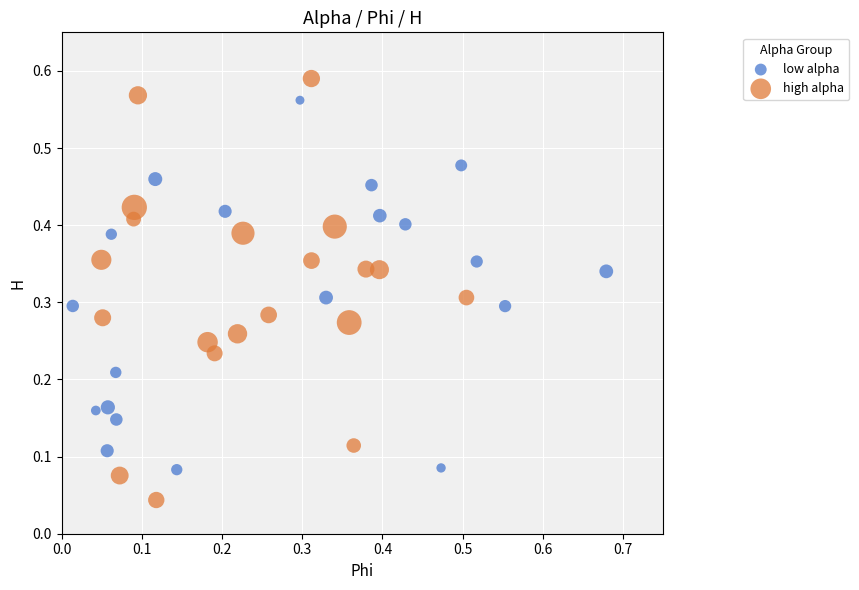

Which series has the widest spread of Y values?

high alpha